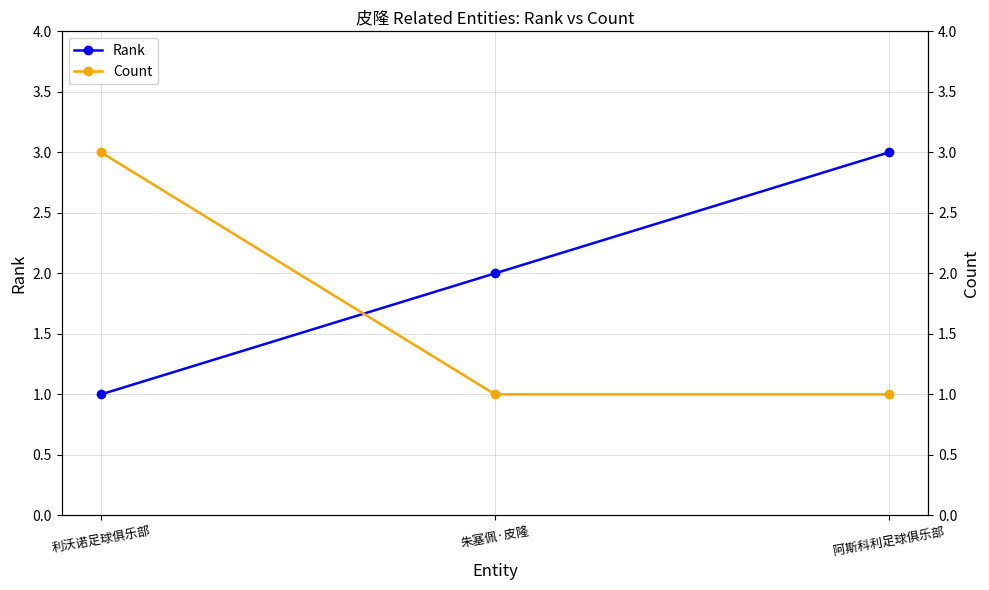

Rank the series by their average value, from highest to lowest.

Rank, Count